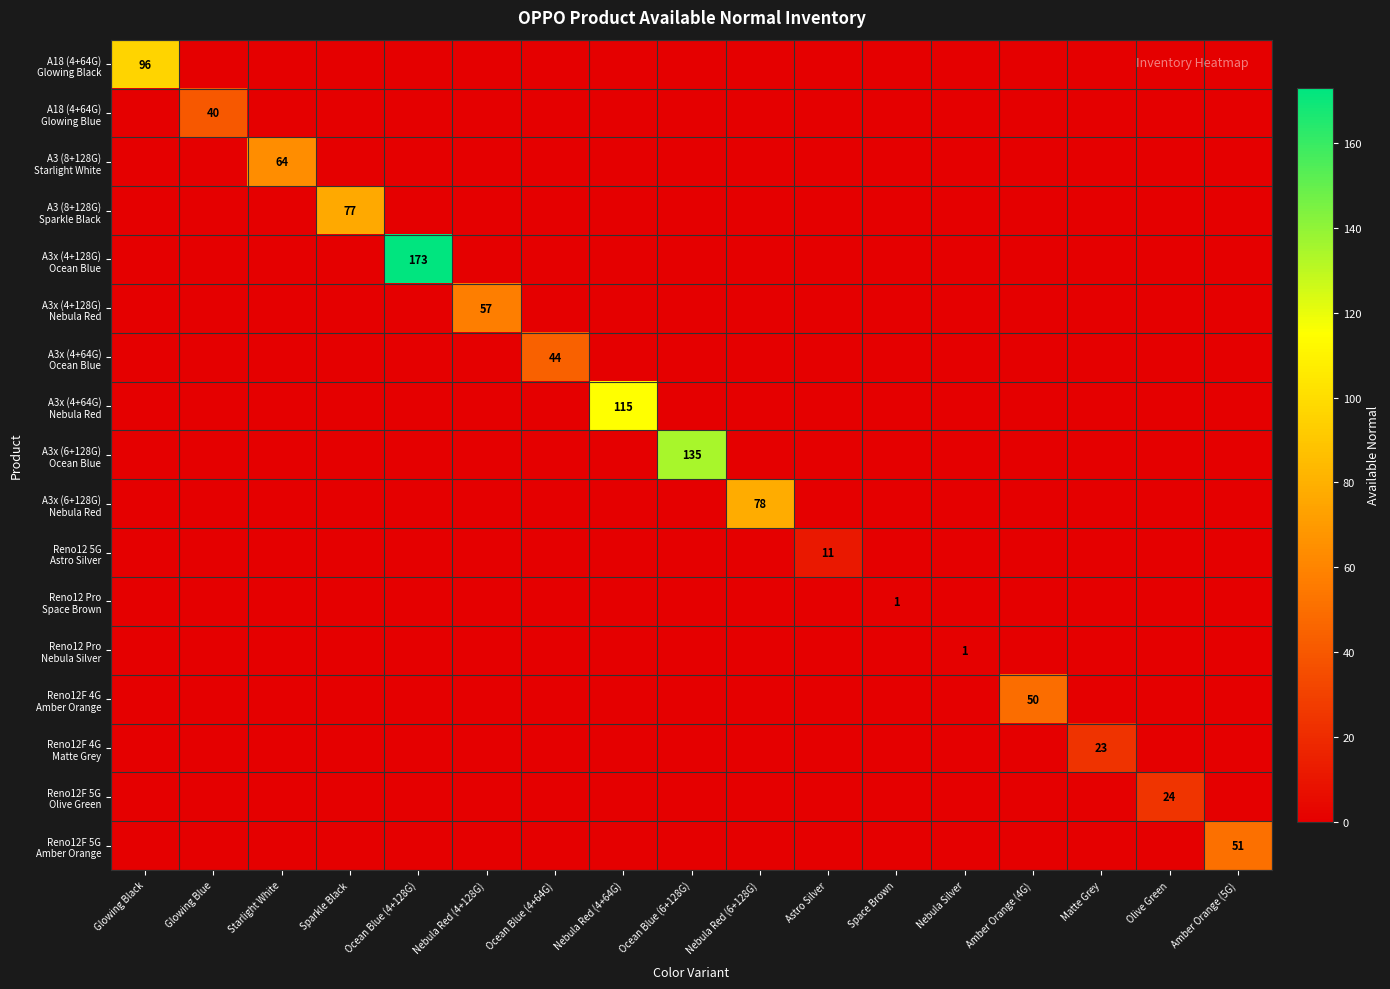

The A18 (4+64G) Glowing Black series shows 0 at Astro Silver. True or false?

True